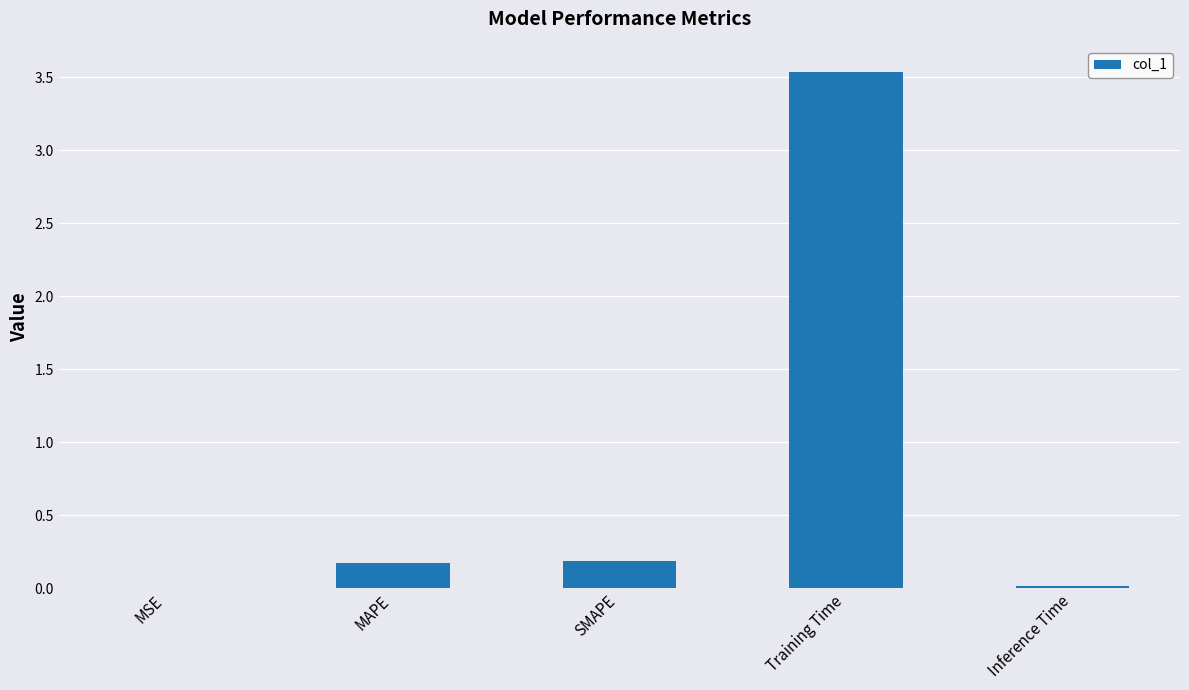

Does the chart contain stacked bars?

No